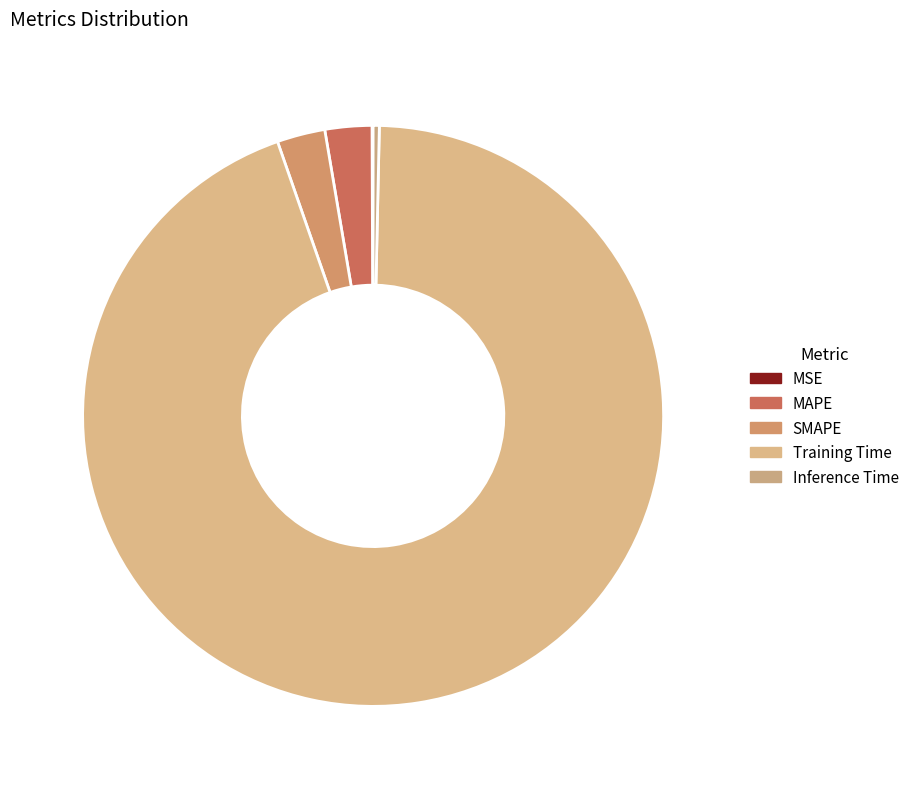

The Training Time slice represents 94% of the pie. True or false?

True